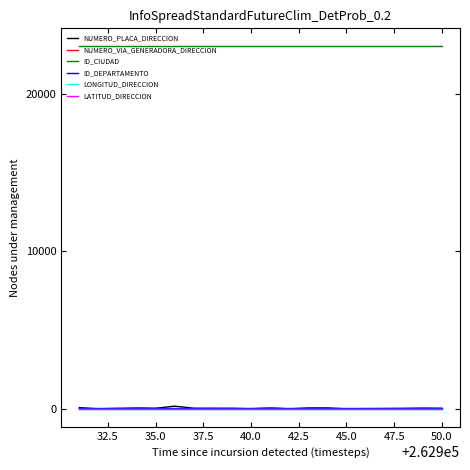

Which series has the largest total across all categories?

ID_CIUDAD